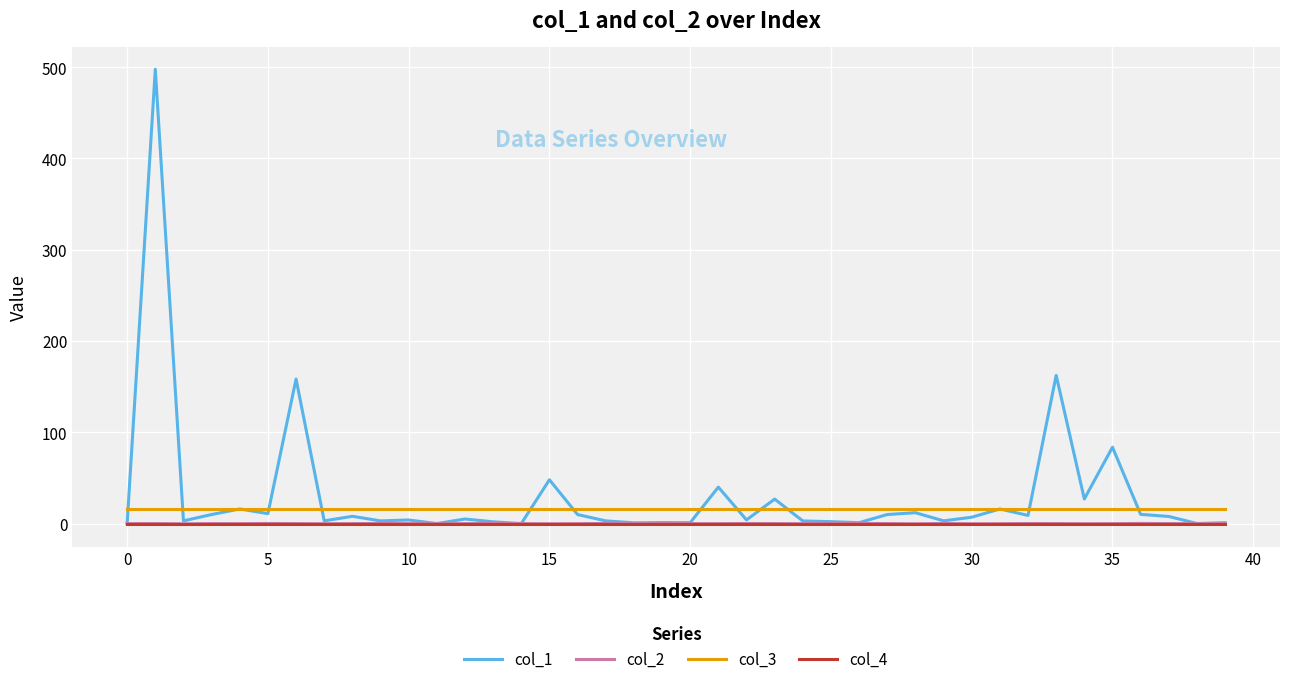

Which series has the largest total across all categories?

col_1